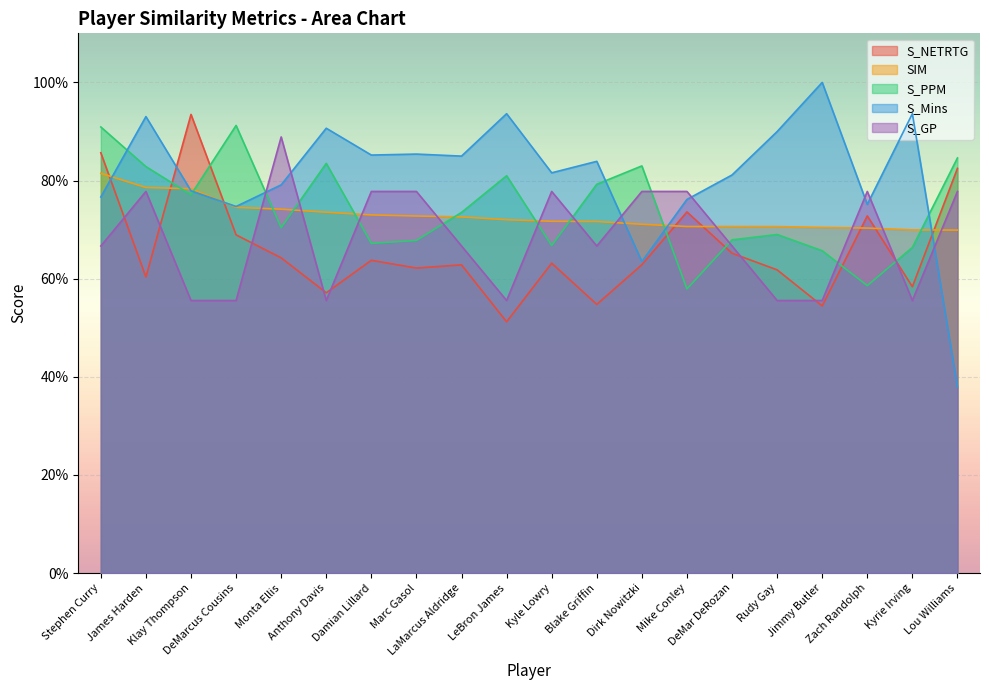

Between DeMar DeRozan and Zach Randolph, which series saw the biggest shift?

S_GP